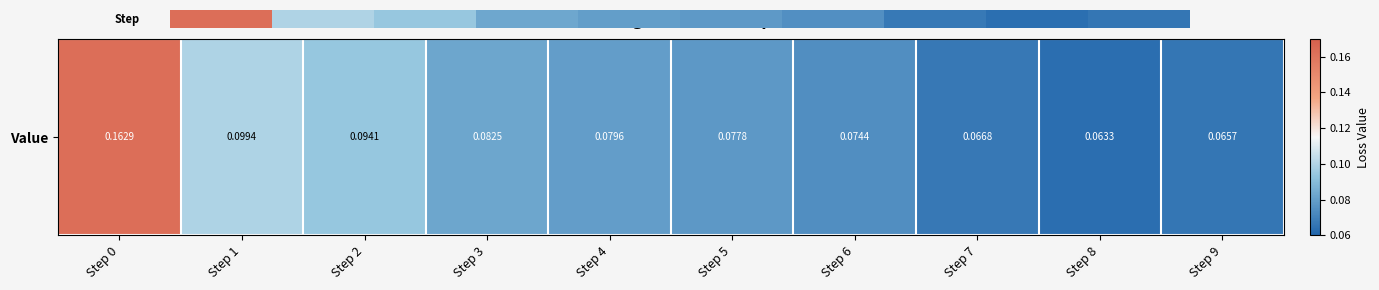

The chart shows a value of 0.1 at Step 3. True or false?

True